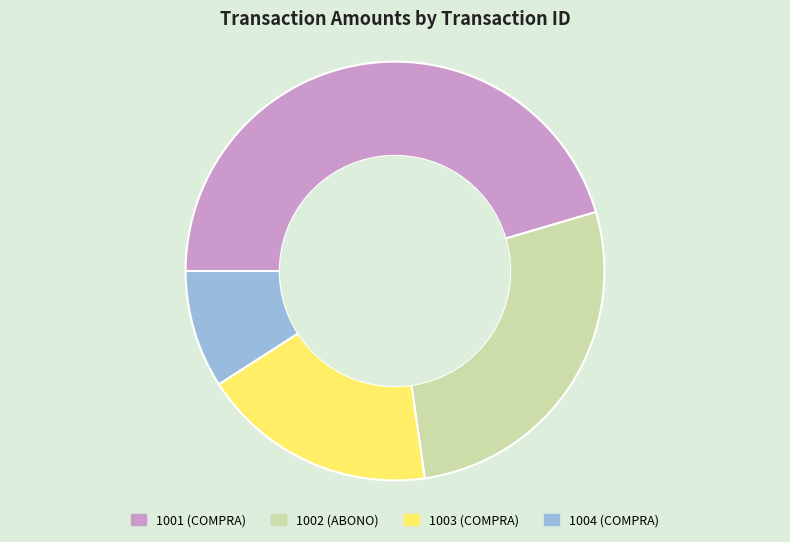

How many segments does this pie chart have?

4